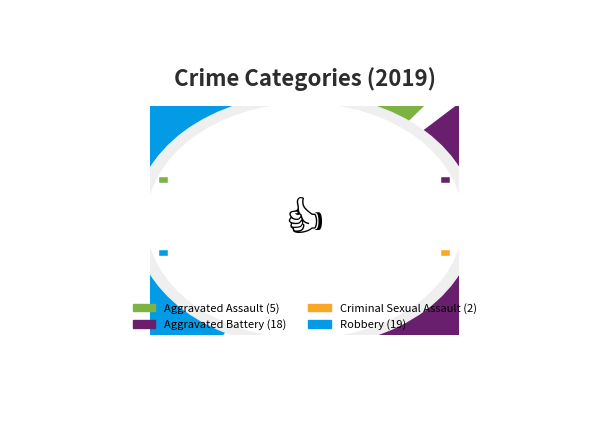

What percentage is the Aggravated Assault slice, to the nearest percent?

11%